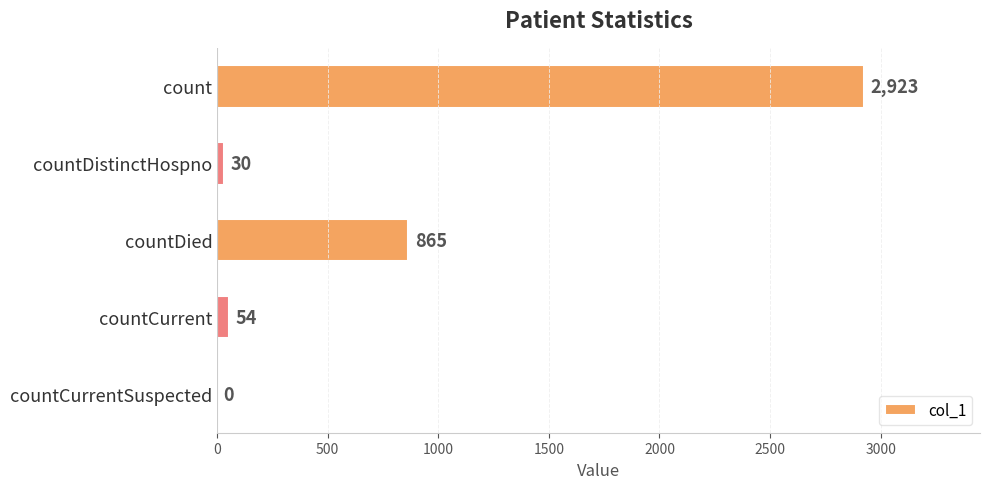

What is the average value?

774